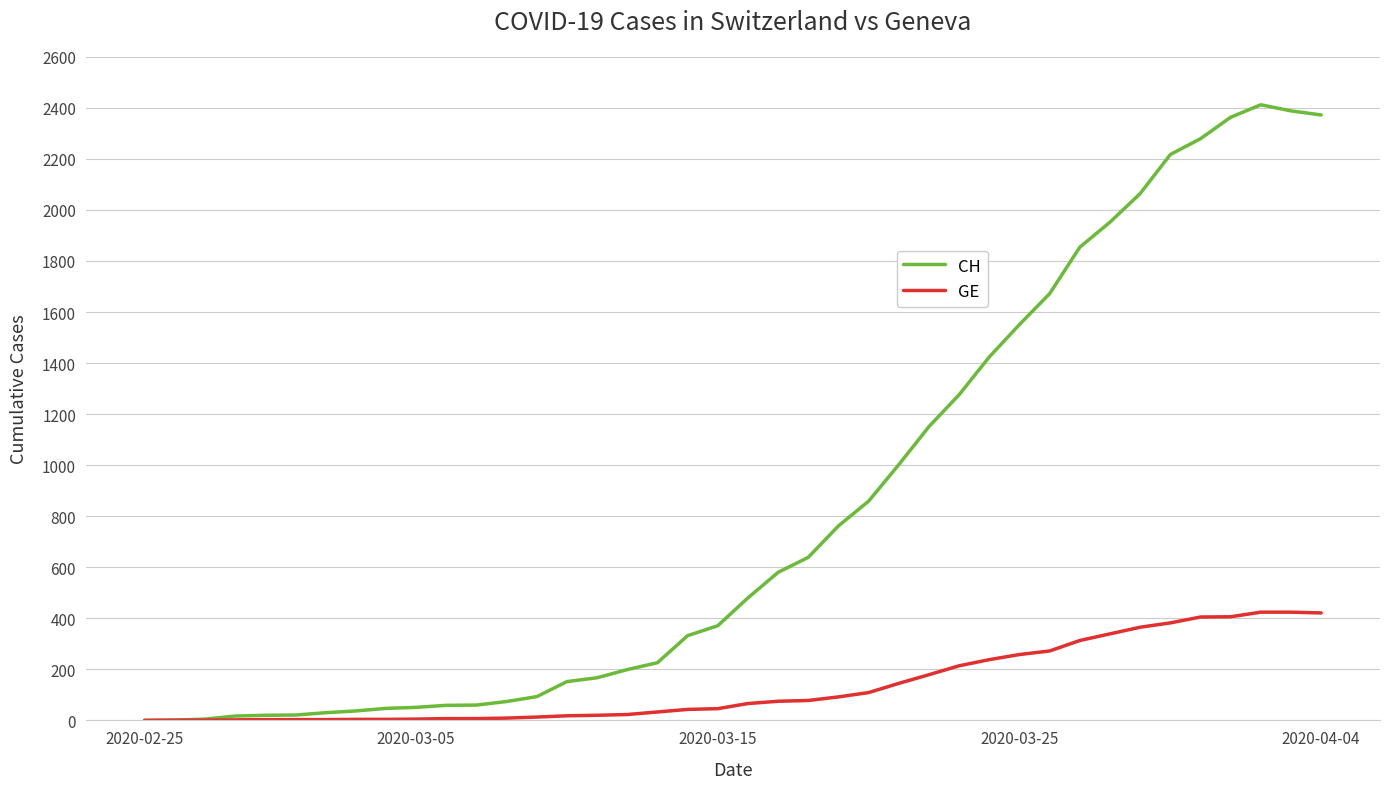

Which series has the largest total across all categories?

CH